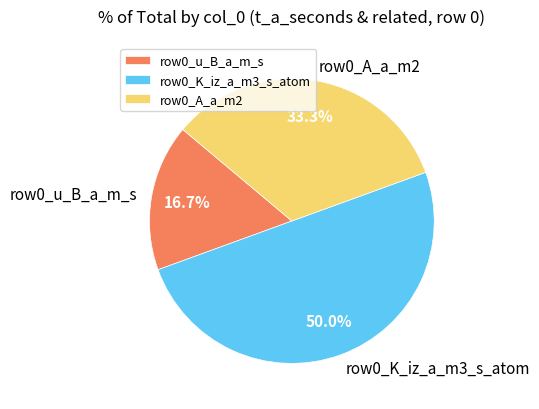

How many slices are in this pie chart?

3